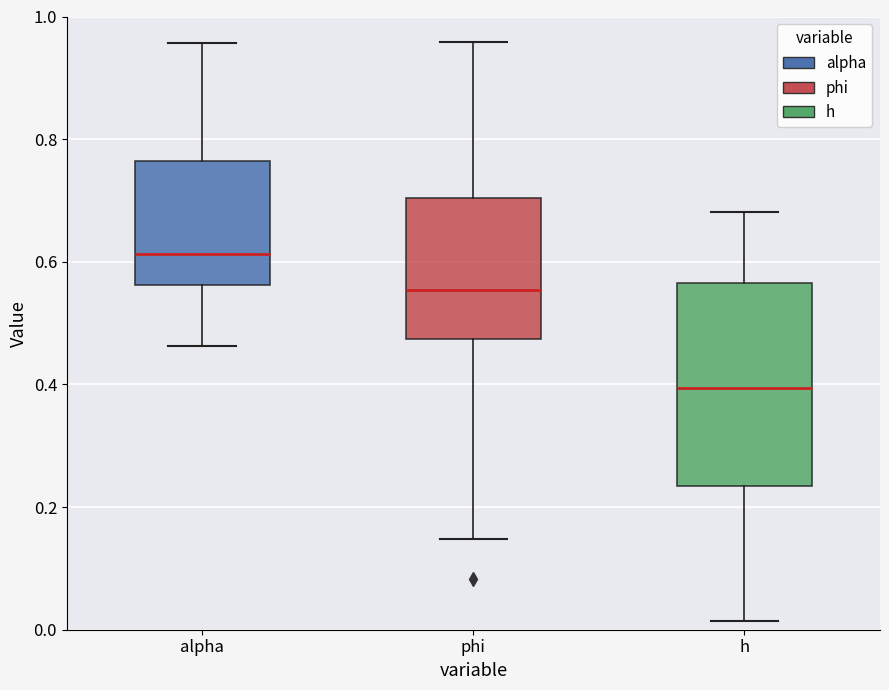

Reading left to right, read every box against the y-axis: the position of its median line, the range the box covers, and the ends of its whiskers. The values are not printed on the chart, so give them approximately, as read against the axis.

alpha: median 0.62, box 0.56 to 0.76, whiskers 0.46 to 0.96
phi: median 0.56, box 0.48 to 0.70, whiskers 0.14 to 0.96
h: median 0.40, box 0.24 to 0.56, whiskers 0.02 to 0.68